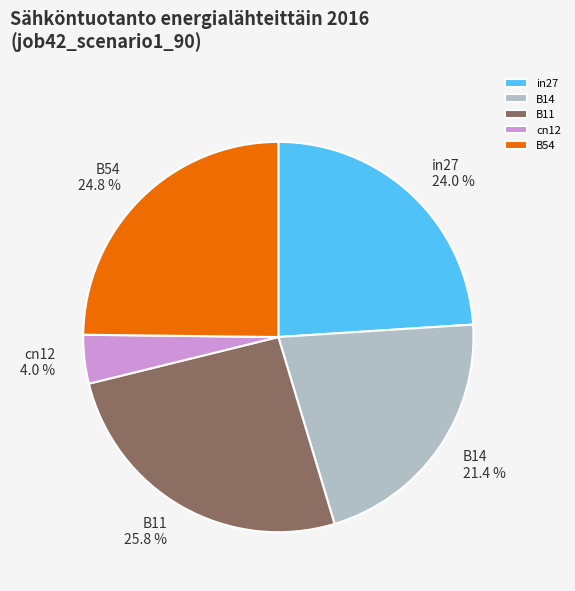

Between in27 and cn12, which is larger?

in27